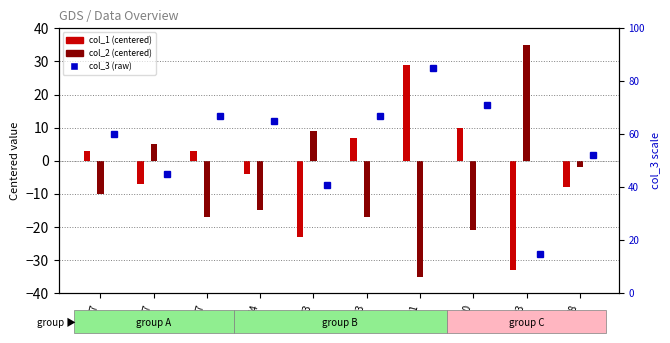

Between 54 and 21, which series saw the biggest shift?

col_1 (centered)